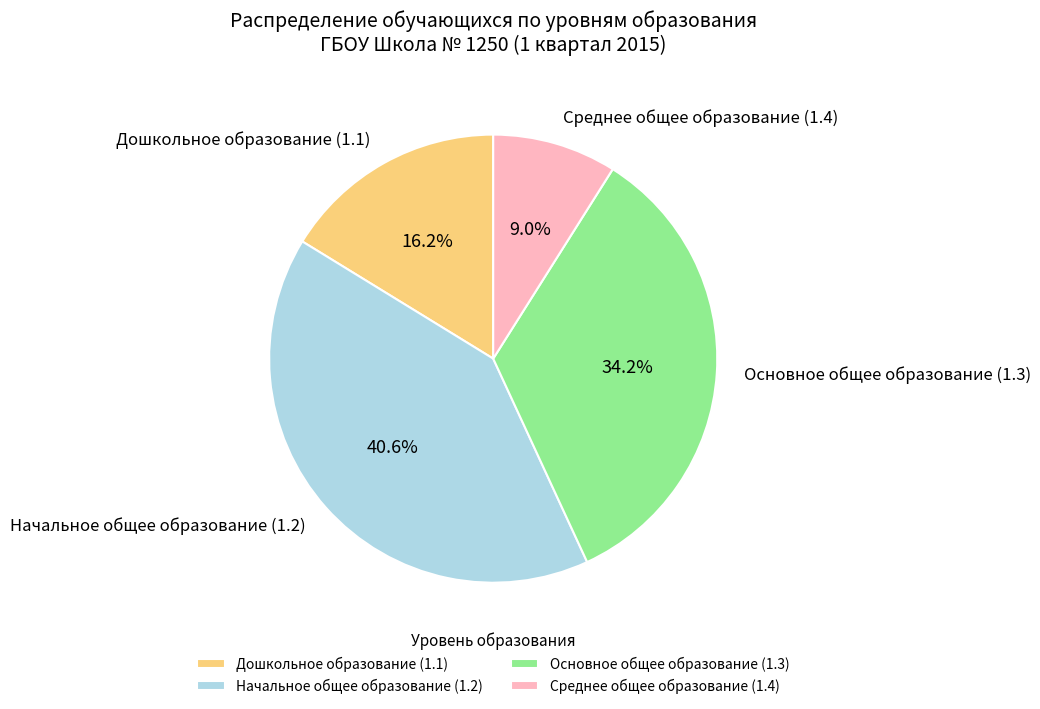

How much of the chart is everything except Дошкольное образование (1.1)?

83.8%